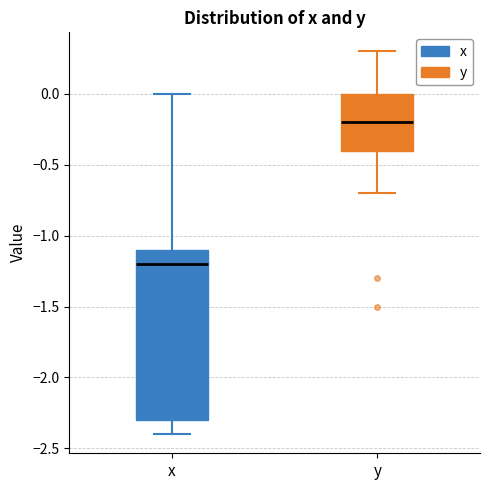

Reading left to right, read every box against the y-axis: the position of its median line, the range the box covers, and the ends of its whiskers. The values are not printed on the chart, so give them approximately, as read against the axis.

x: median -1.2, box -2.3 to -1.1, whiskers -2.4 to 0.0
y: median -0.2, box -0.4 to 0.0, whiskers -0.7 to 0.3